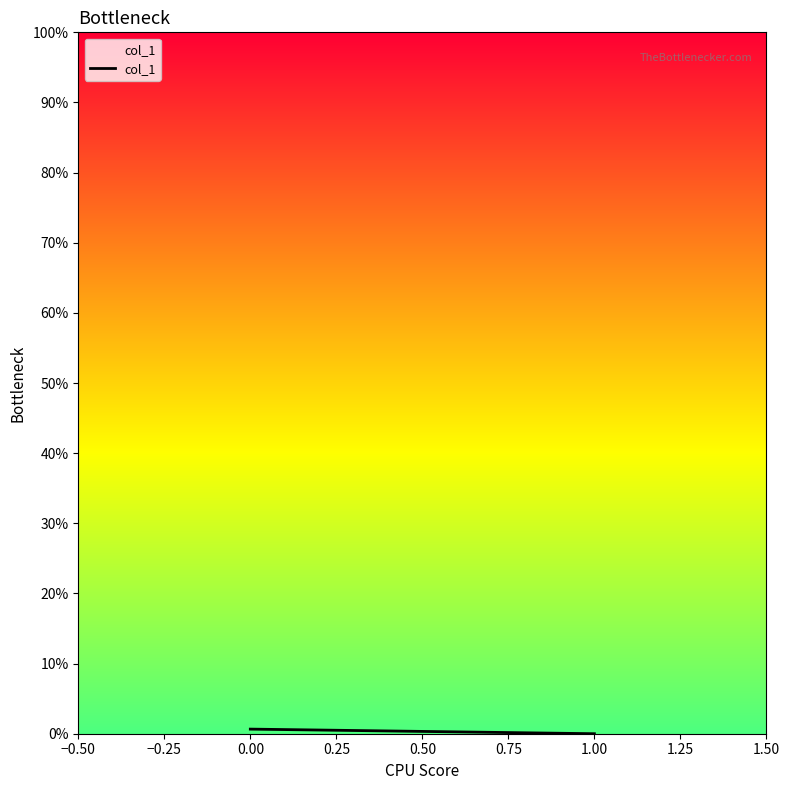

Is this an area chart (filled region under the line)?

No